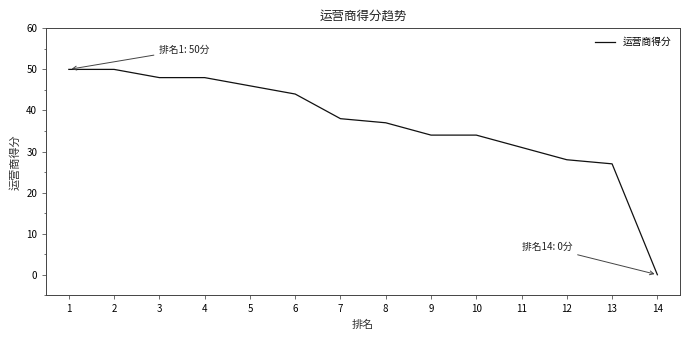

Which has a higher value, 3 or 8?

3